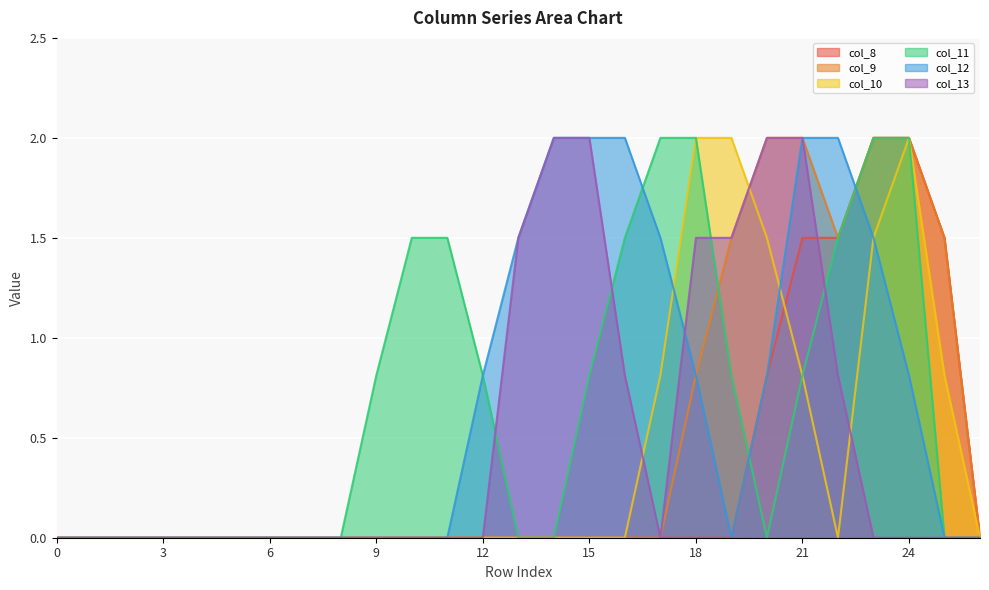

Where is the first local minimum for col_10?

22